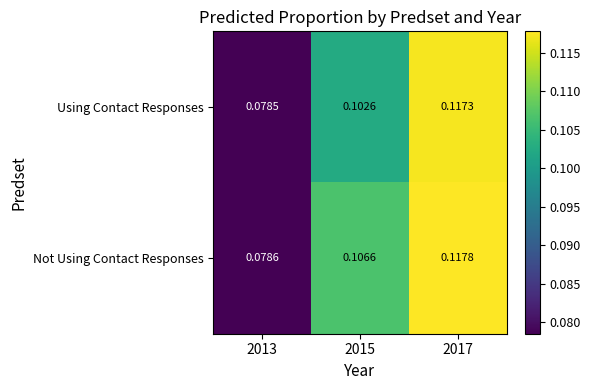

Rank the series by their average value, from lowest to highest.

Using Contact Responses, Not Using Contact Responses